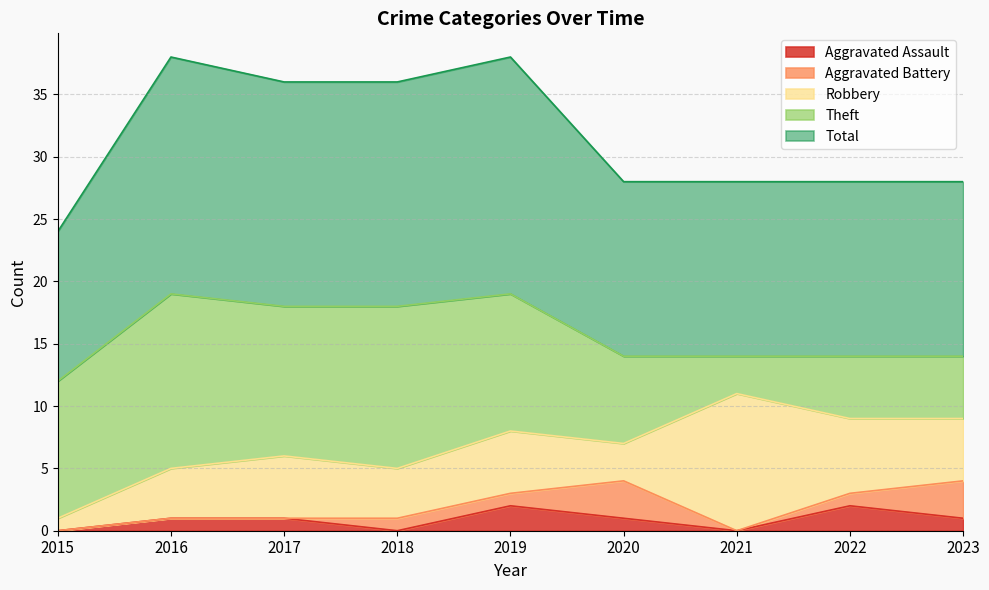

At which category does Aggravated Battery reach its first local peak?

2020